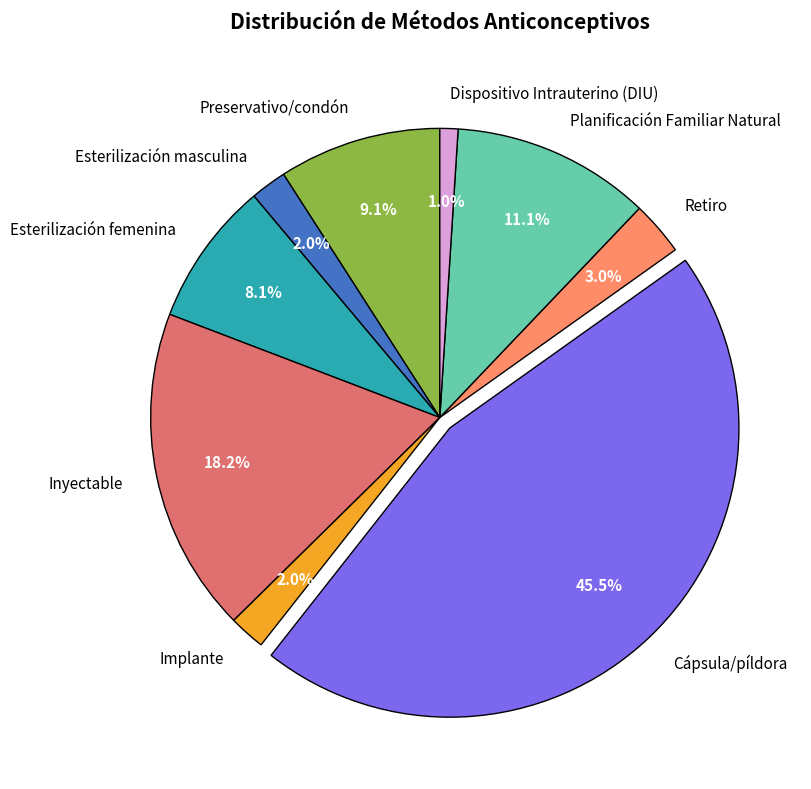

Does Esterilización masculina account for over 50% of the chart?

No